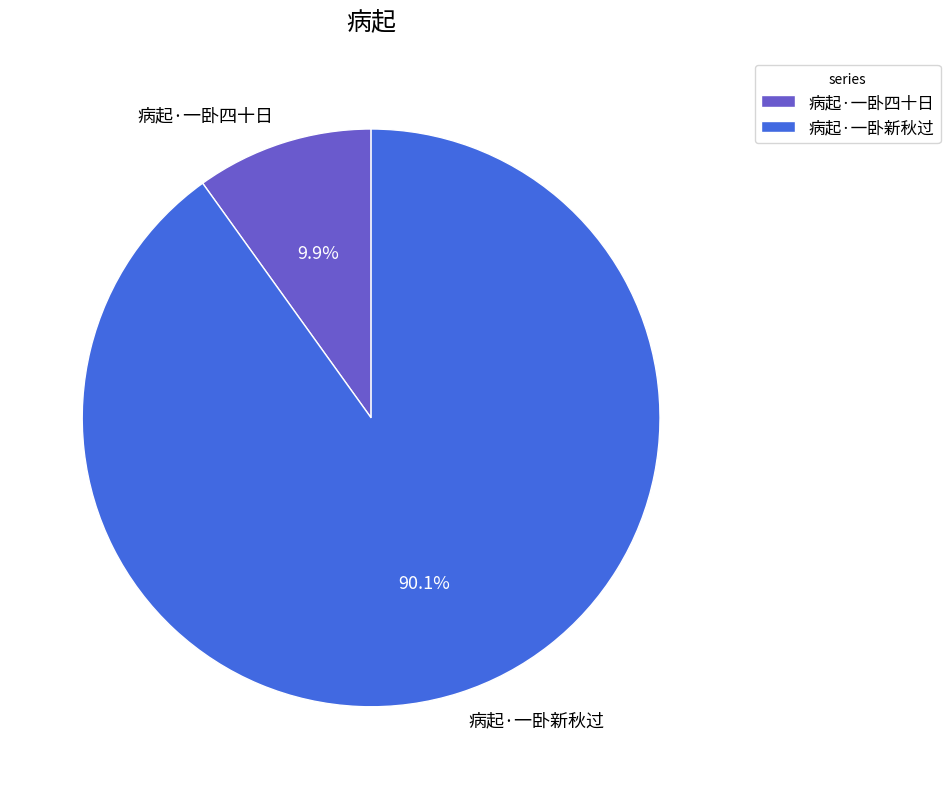

How many slices are in this pie chart?

2